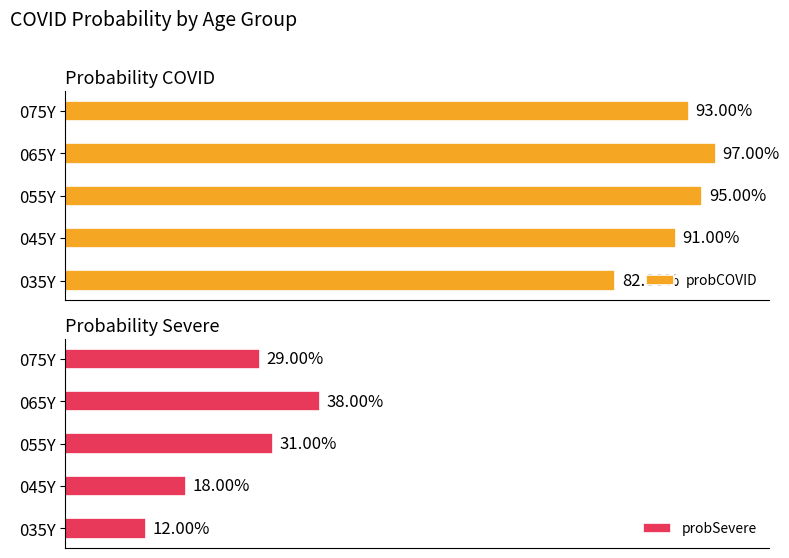

Is the value of probSevere at 075Y greater than the value of probCOVID at 035Y?

No